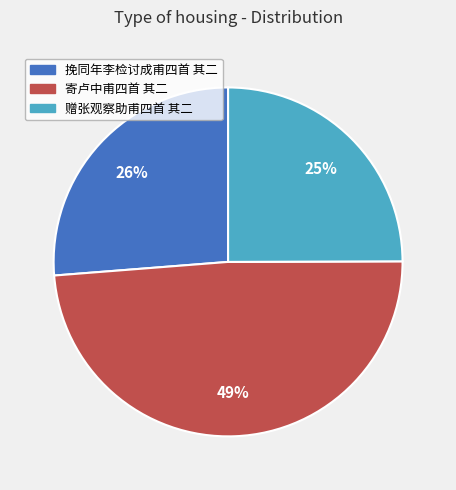

Is the sum of 赠张观察助甫四首 其二 and 挽同年李检讨成甫四首 其二 greater than half?

Yes